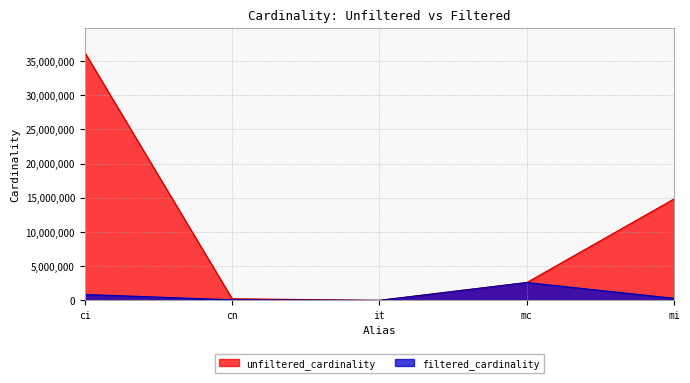

What is the smallest value displayed?

1